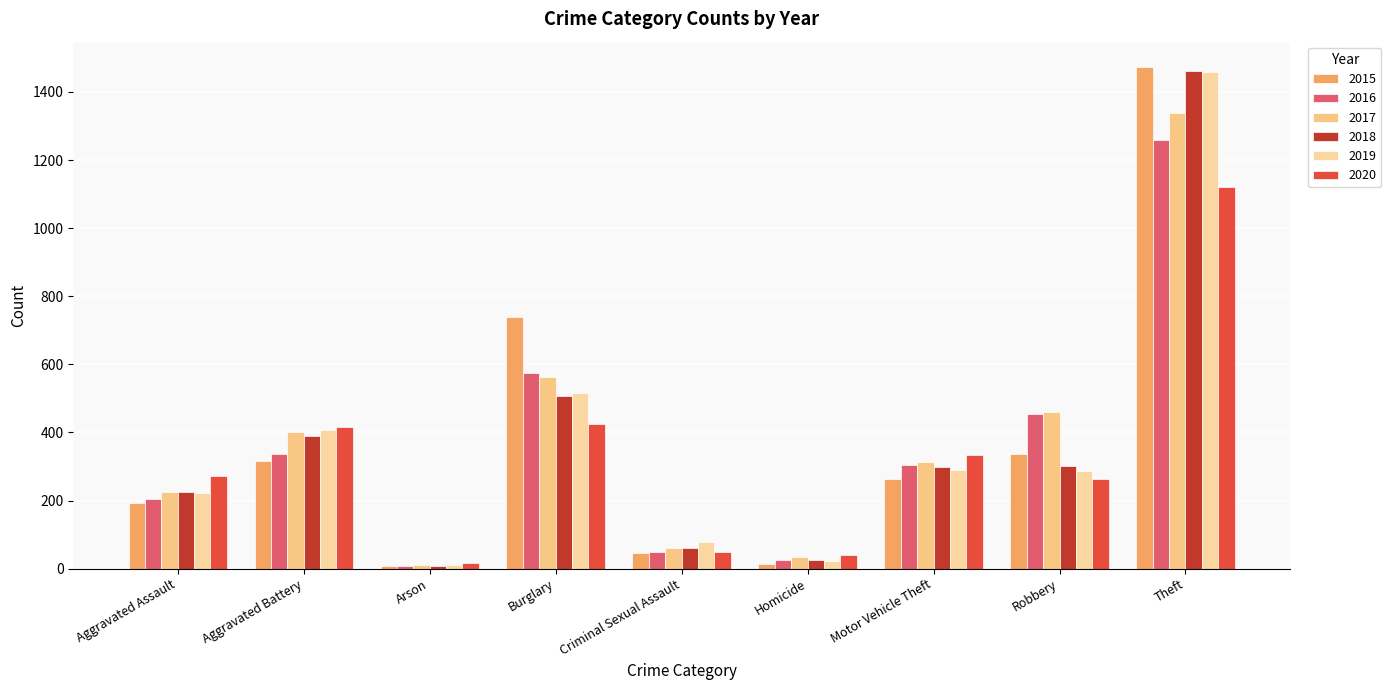

How many bars are there in each group?

6